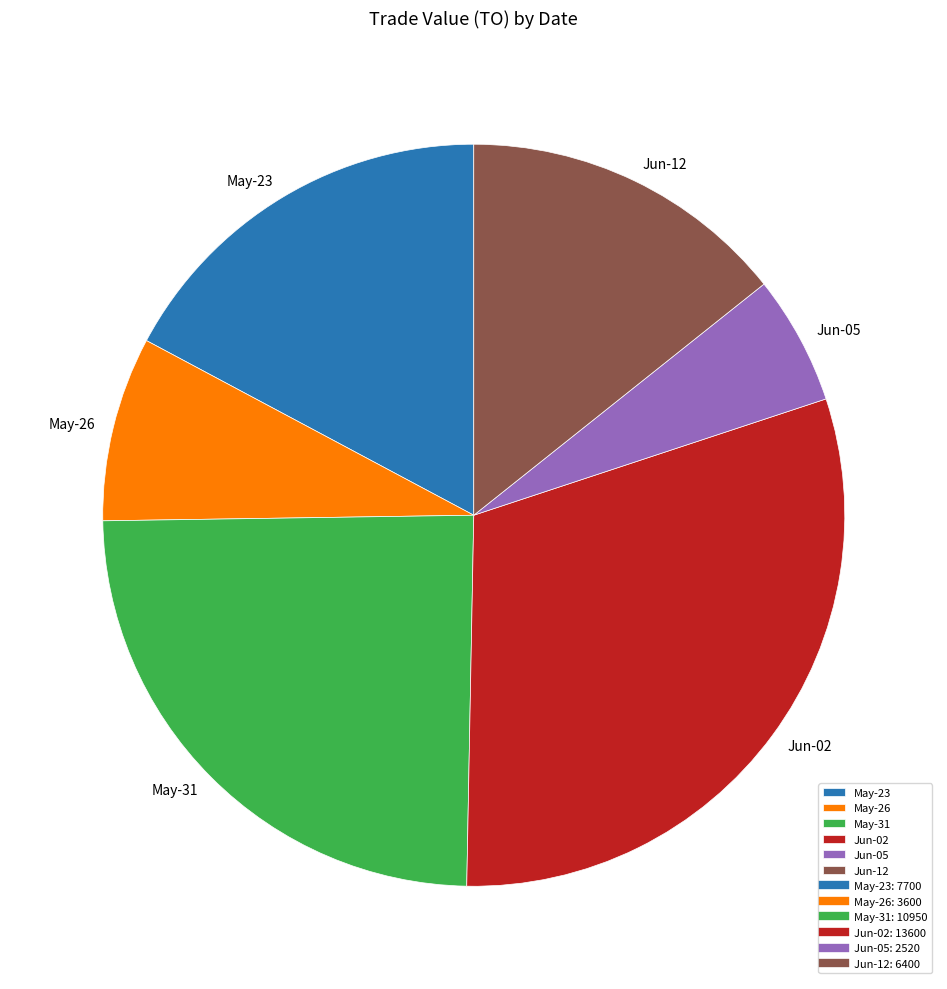

How many slices are in this pie chart?

6